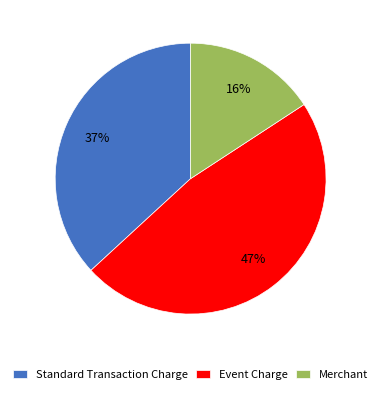

How many slices are in this pie chart?

3